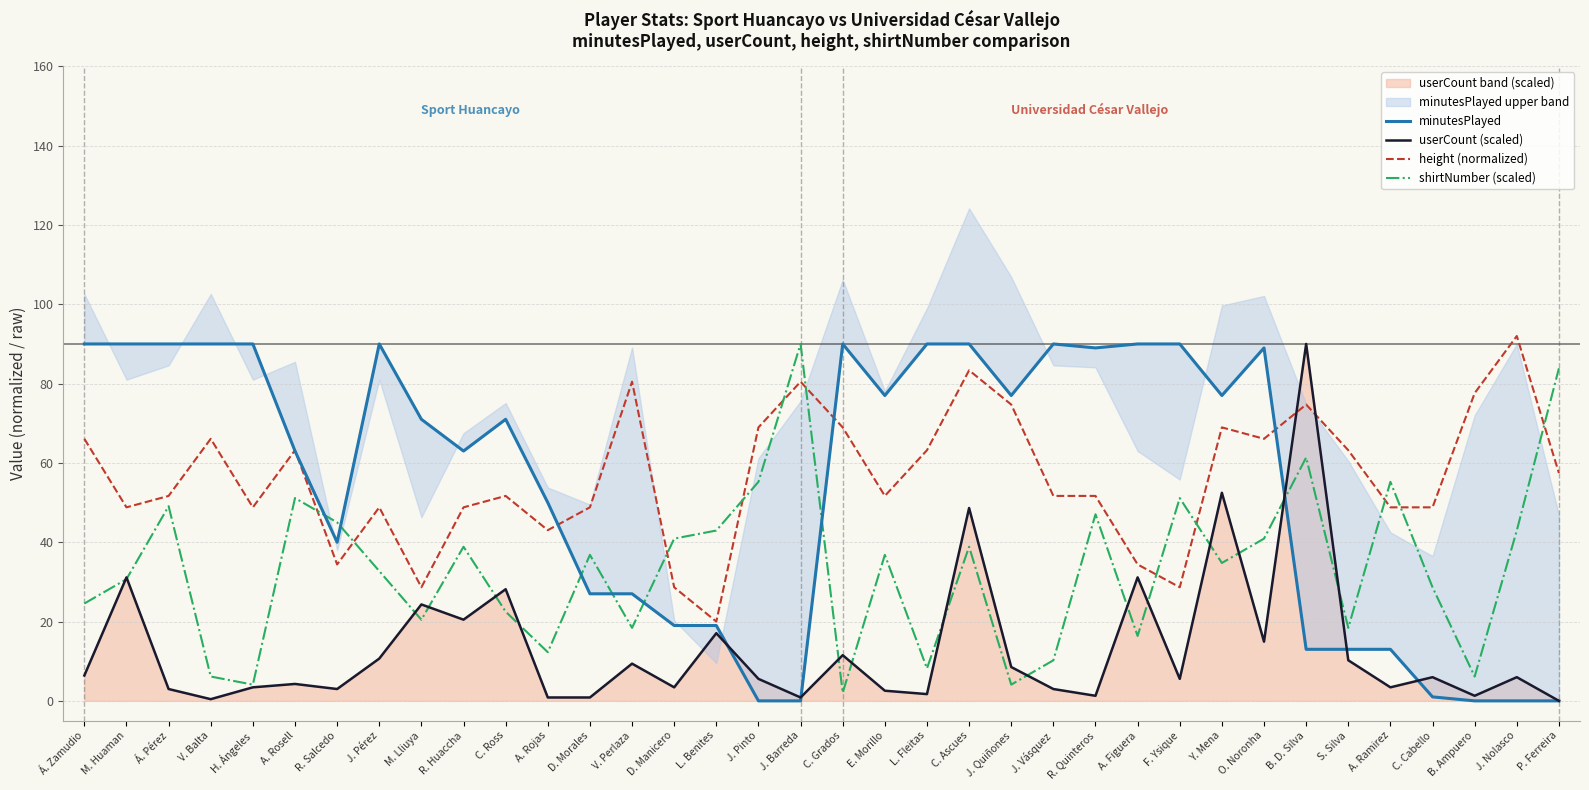

The height (normalized) series shows 28.6 at M. Lliuya. True or false?

True